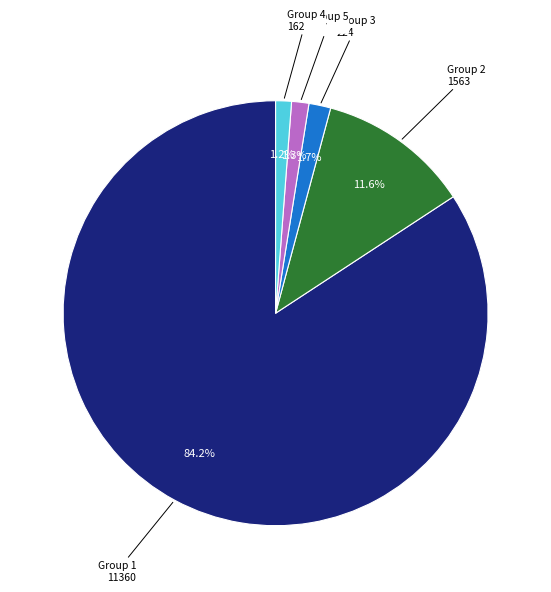

Which slice is the largest?

Group 1